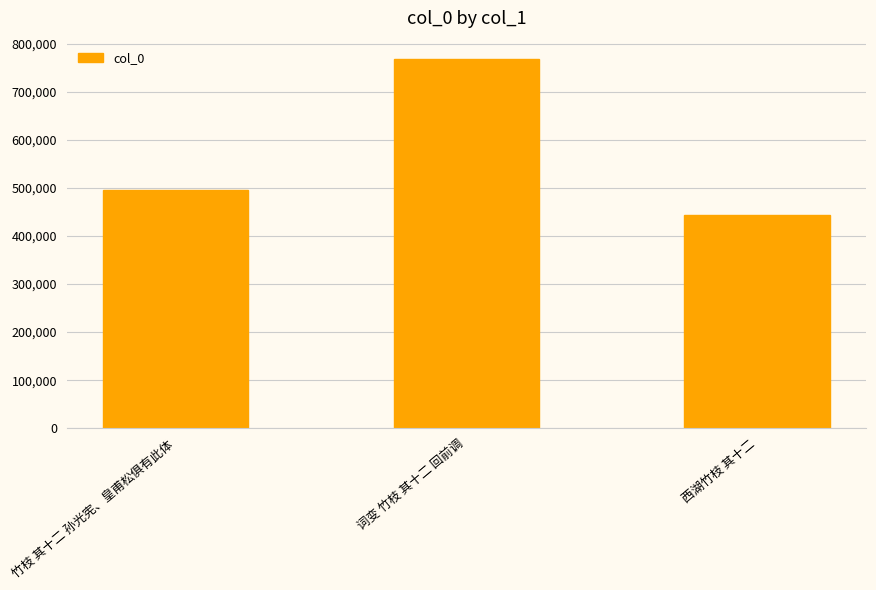

Does the chart contain stacked bars?

No